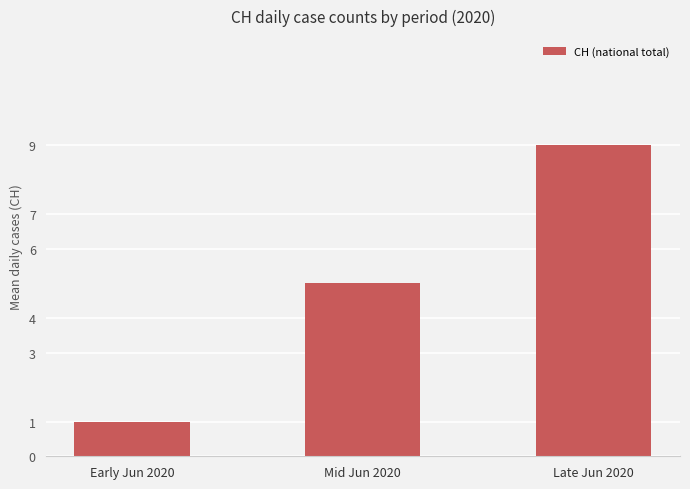

Where is the data nearest to the value 5?

Mid Jun 2020